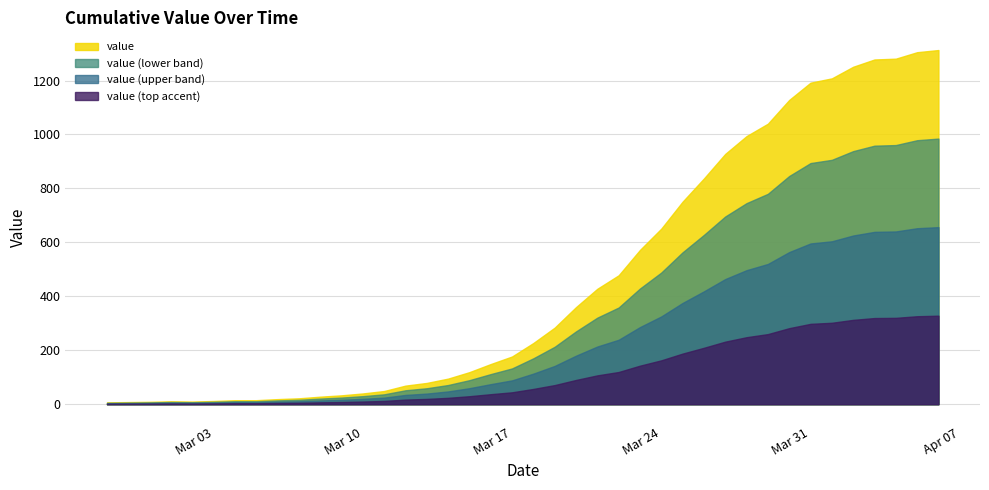

Which category has the lowest value across all series?

2020-02-27